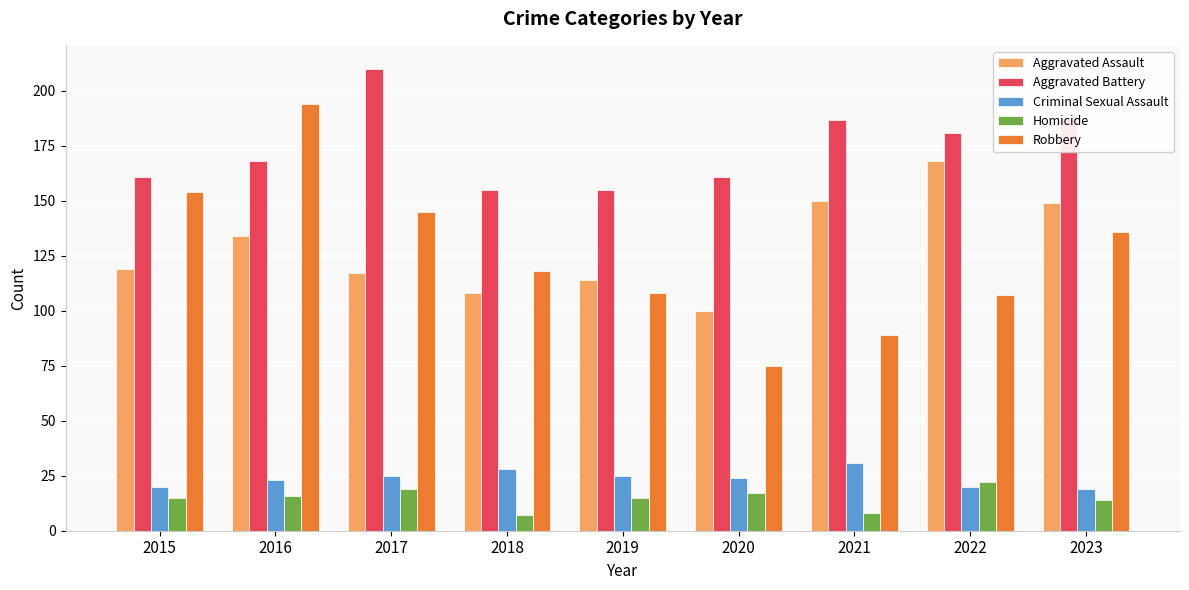

Which category has the highest value in the Criminal Sexual Assault series?

2021